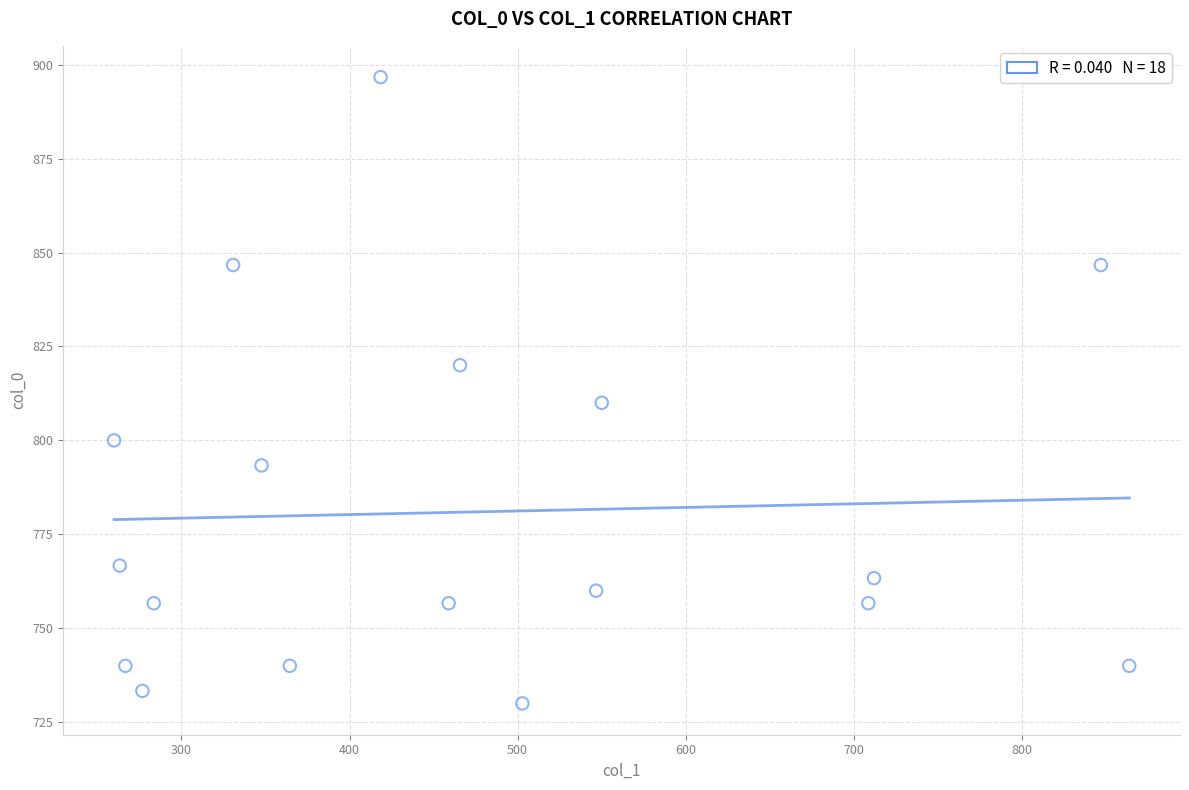

What Y value in the scatter plot is closest to 813?

810.0